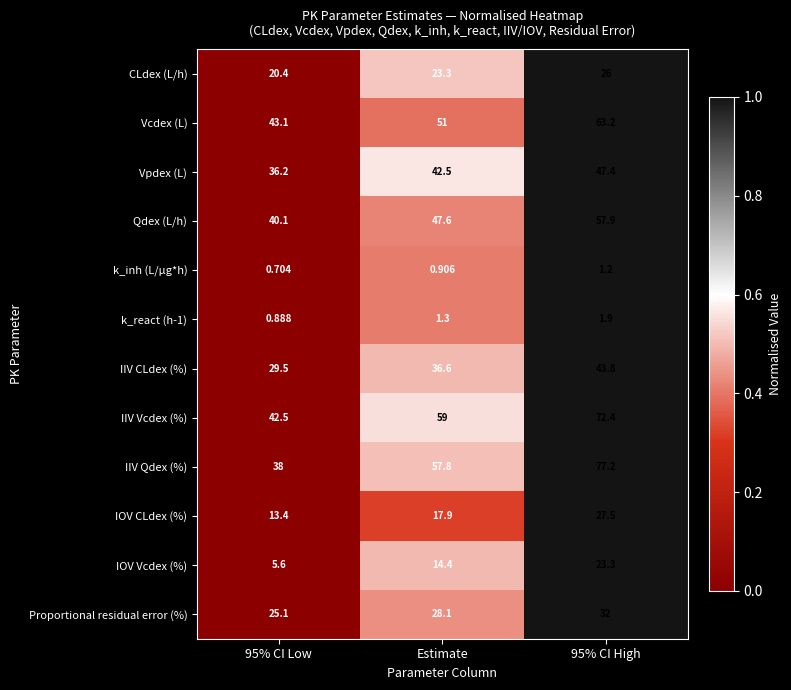

Which series has the widest spread of values?

IIV Qdex (%)